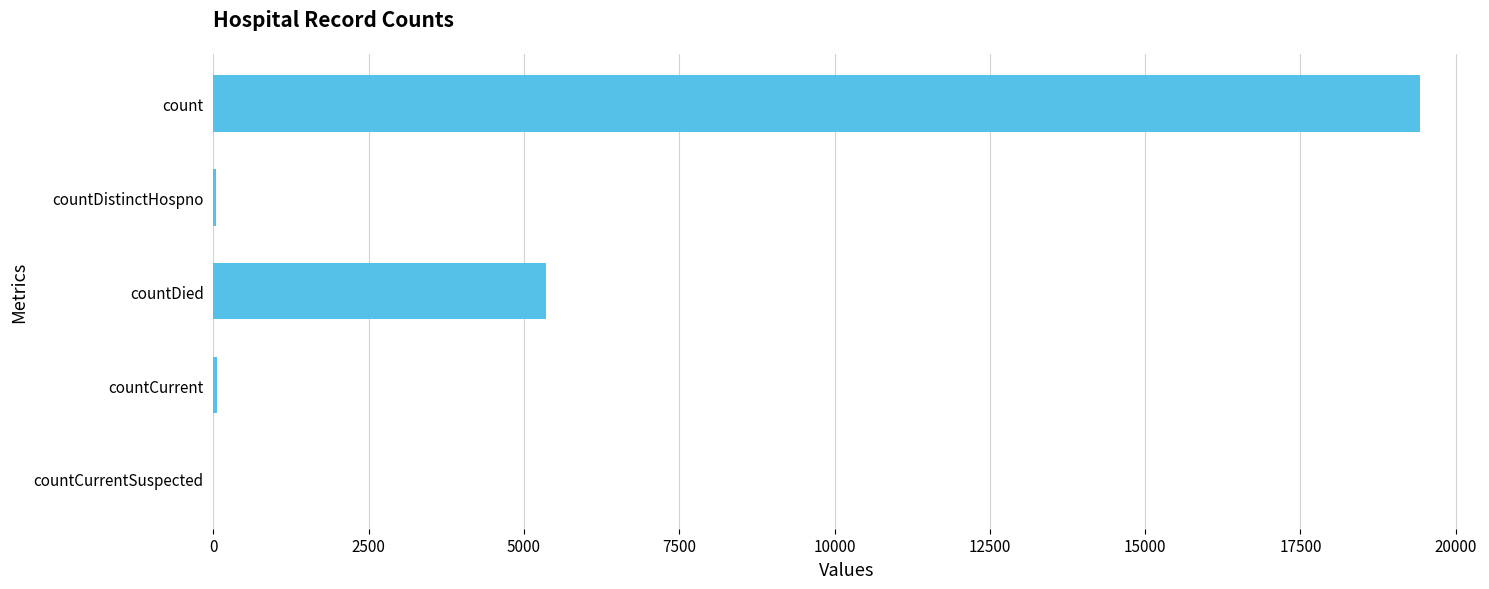

Which category has the highest value across all series?

count